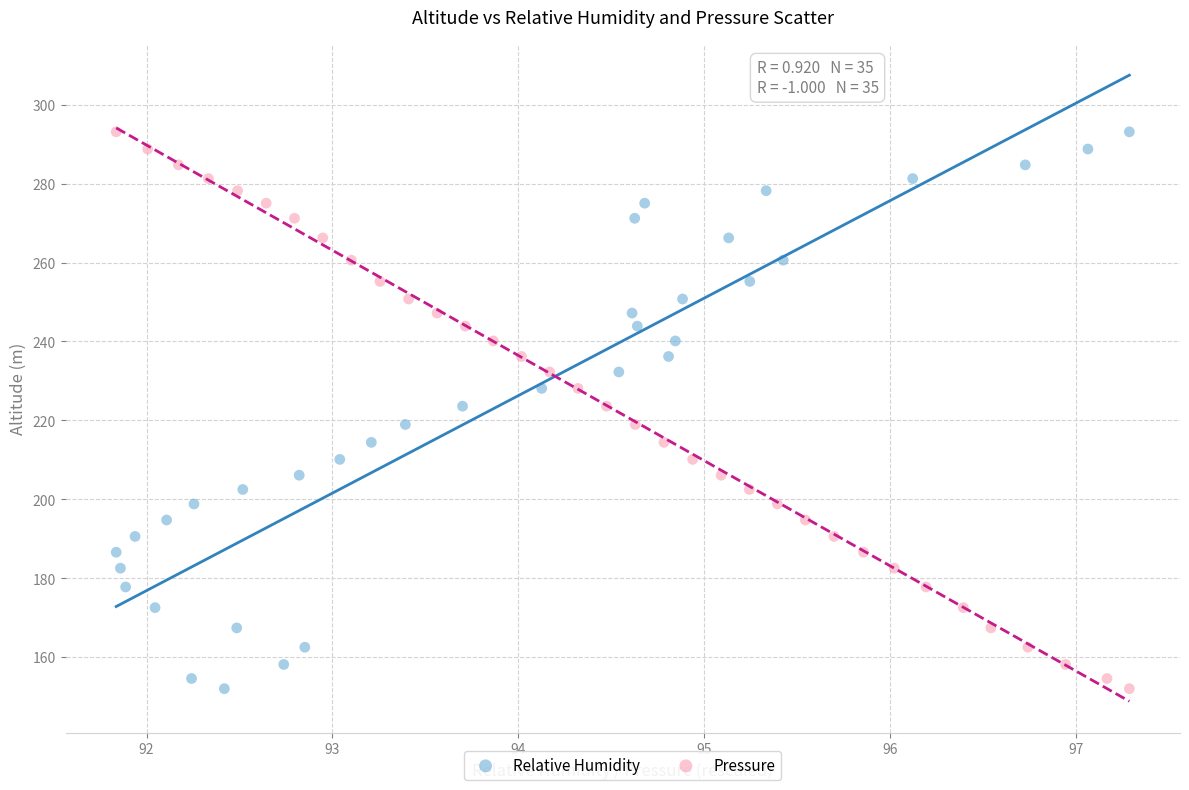

What are all the series names shown in the legend?

Relative Humidity, Pressure